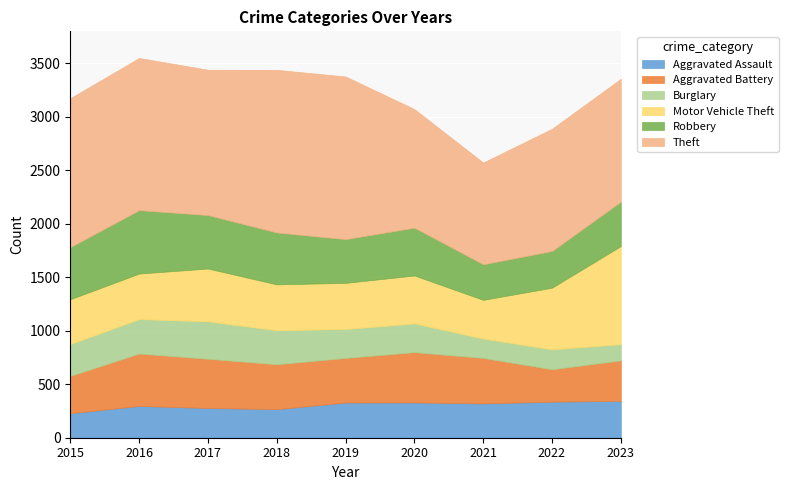

How many data points in Aggravated Battery are above 420?

4